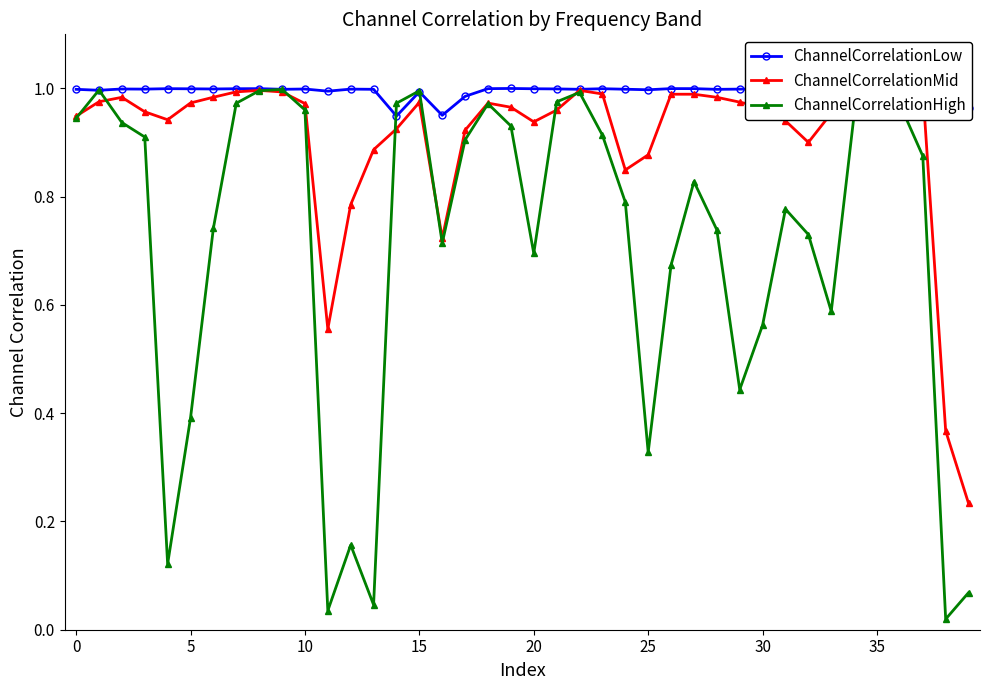

What is the average value of the ChannelCorrelationHigh series?

0.7